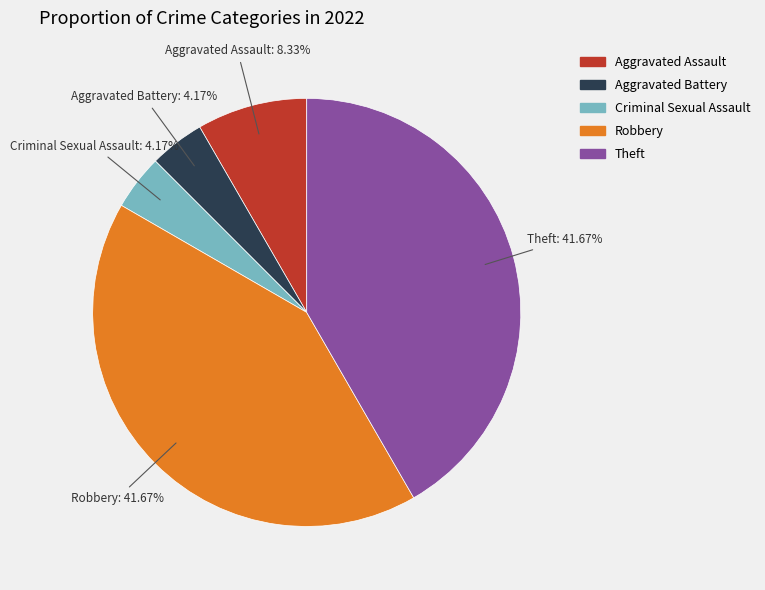

Does Theft account for over 50% of the chart?

No